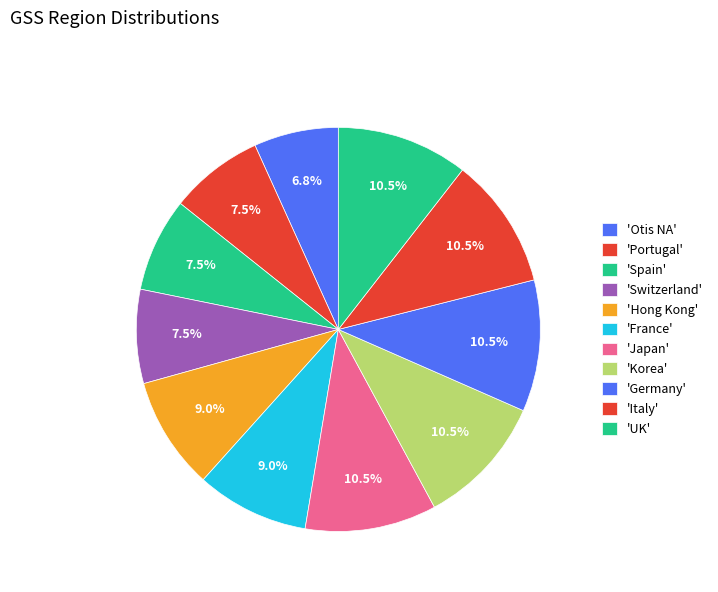

How many segments does this pie chart have?

11